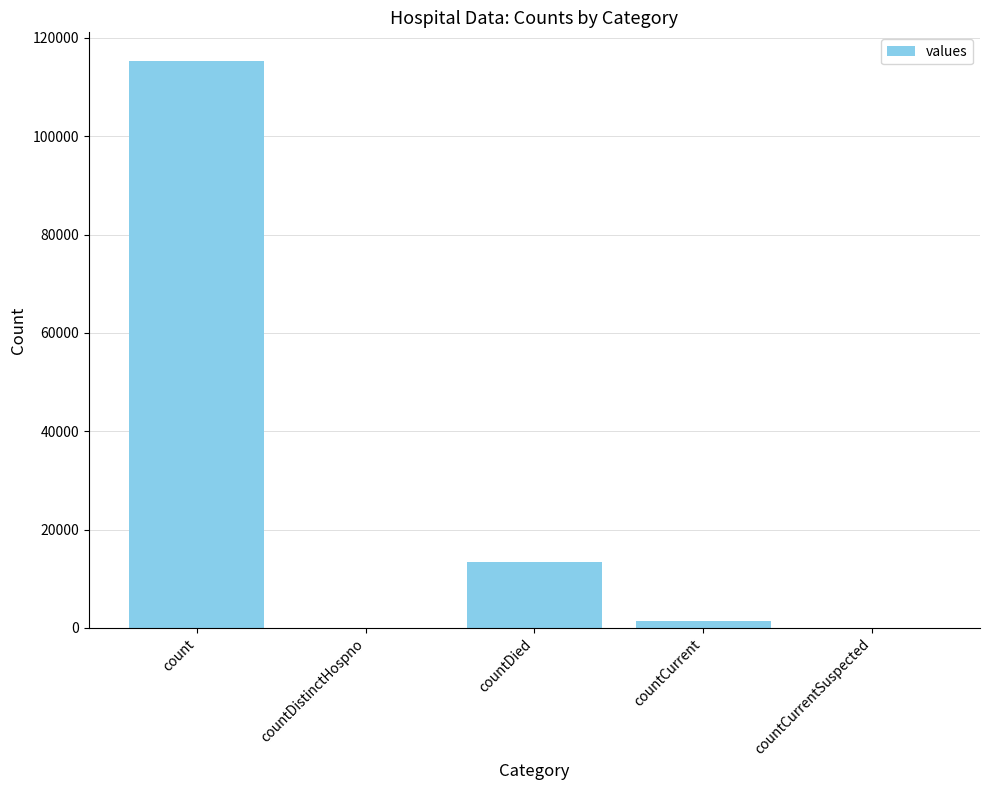

What is the sum of the values at countDied and countDistinctHospno?

13343